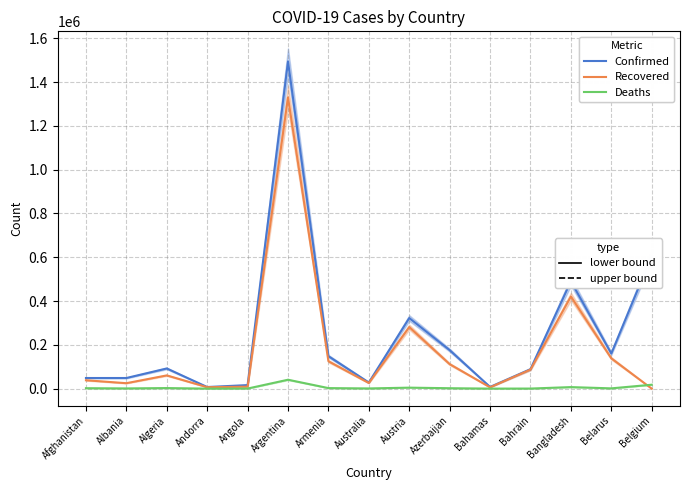

True or false: Deaths and Confirmed intersect in this chart.

False